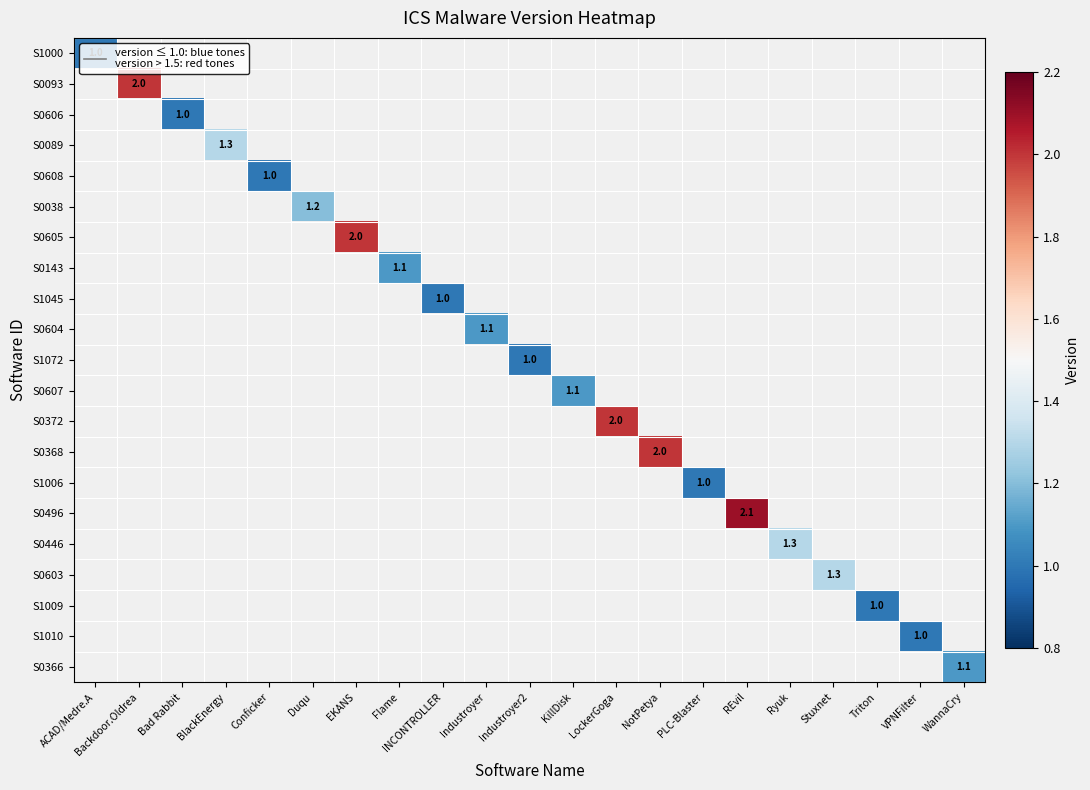

Rank the series at Backdoor.Oldrea from highest to lowest value.

S1000, S0093, S0606, S0089, S0608, S0038, S0605, S0143, S1045, S0604, S1072, S0607, S0372, S0368, S1006, S0496, S0446, S0603, S1009, S1010, S0366